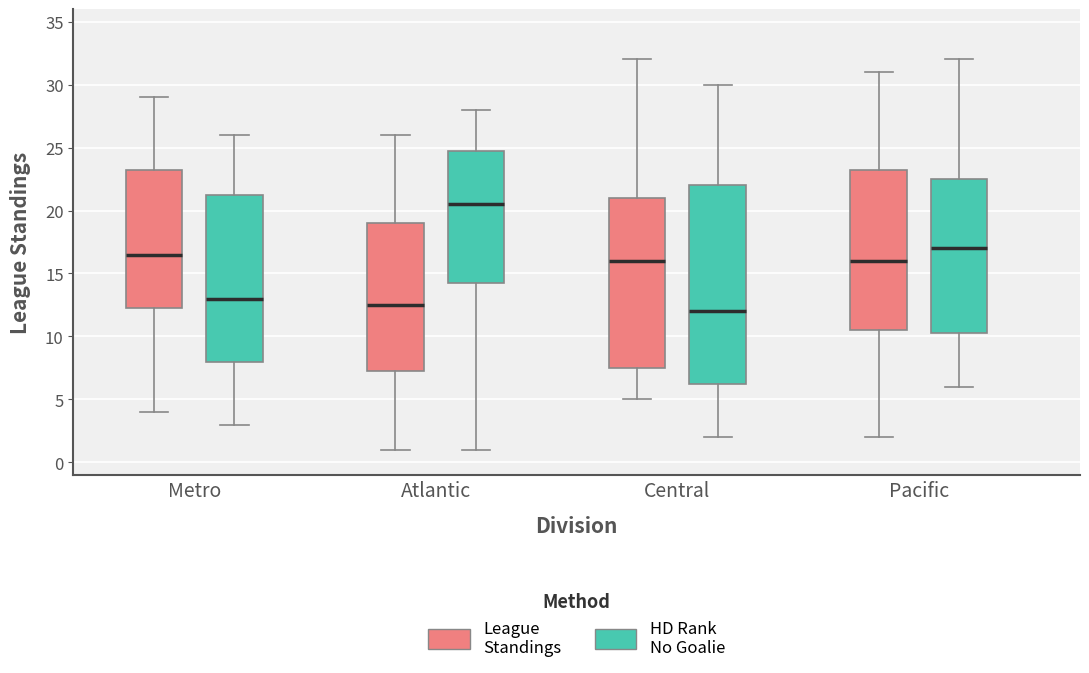

Reading left to right, transcribe this box plot: for each box, give where its median line is, the range the box spans, and where its two whiskers end, as read against the y-axis. The values are not printed on the chart, so give them approximately, as read against the axis.

Metro (League Standings): median 16.5, box 12.5 to 23.5, whiskers 4.0 to 29.0
Metro (HD Rank No Goalie): median 13.0, box 8.0 to 21.5, whiskers 3.0 to 26.0
Atlantic (League Standings): median 12.5, box 7.5 to 19.0, whiskers 1.0 to 26.0
Atlantic (HD Rank No Goalie): median 20.5, box 14.5 to 25.0, whiskers 1.0 to 28.0
Central (League Standings): median 16.0, box 7.5 to 21.0, whiskers 5.0 to 32.0
Central (HD Rank No Goalie): median 12.0, box 6.5 to 22.0, whiskers 2.0 to 30.0
Pacific (League Standings): median 16.0, box 10.5 to 23.5, whiskers 2.0 to 31.0
Pacific (HD Rank No Goalie): median 17.0, box 10.5 to 22.5, whiskers 6.0 to 32.0